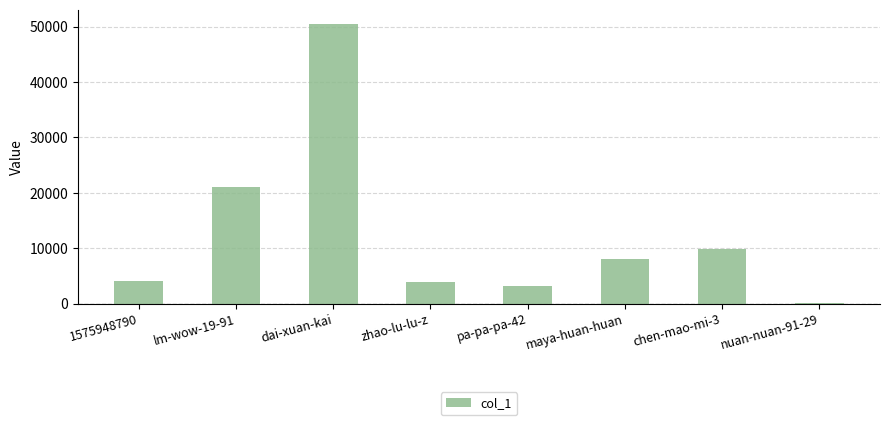

What is the maximum value shown in the chart?

50532